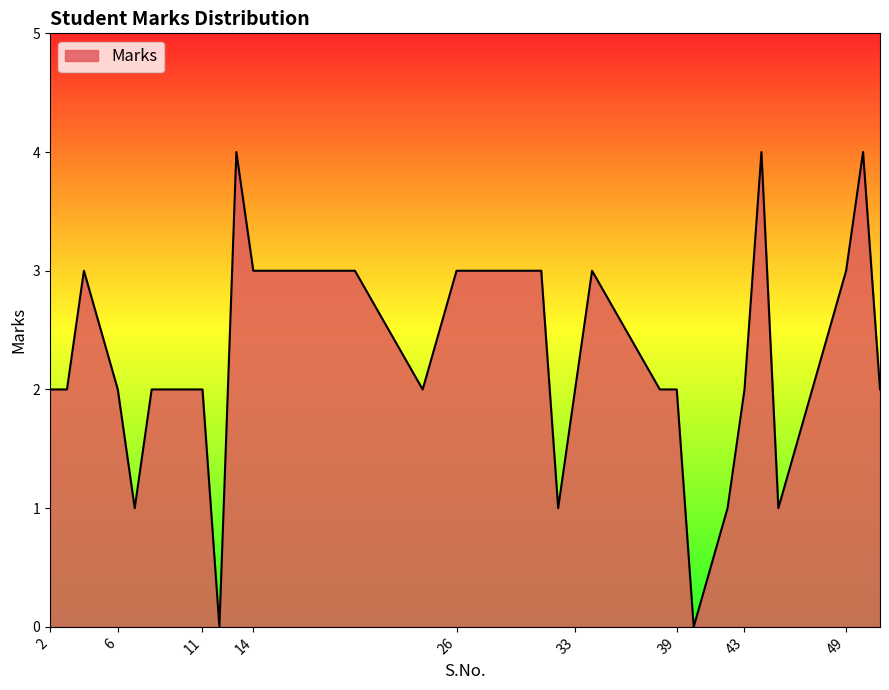

What is the maximum value shown in the chart?

4